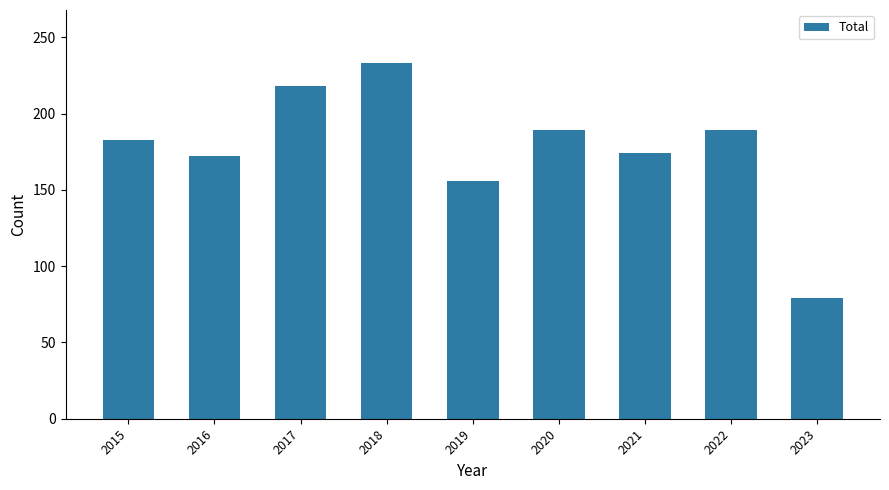

Is it true that the value at 2017 is 218?

True